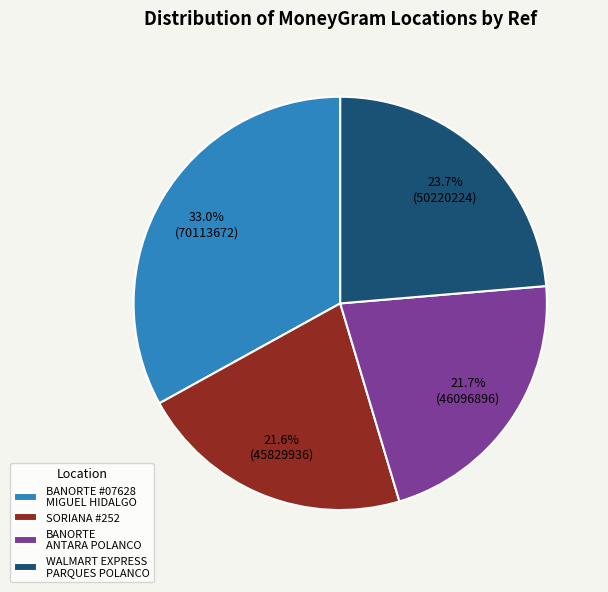

Which category has the biggest portion of the pie?

BANORTE #07628 MIGUEL HIDALGO